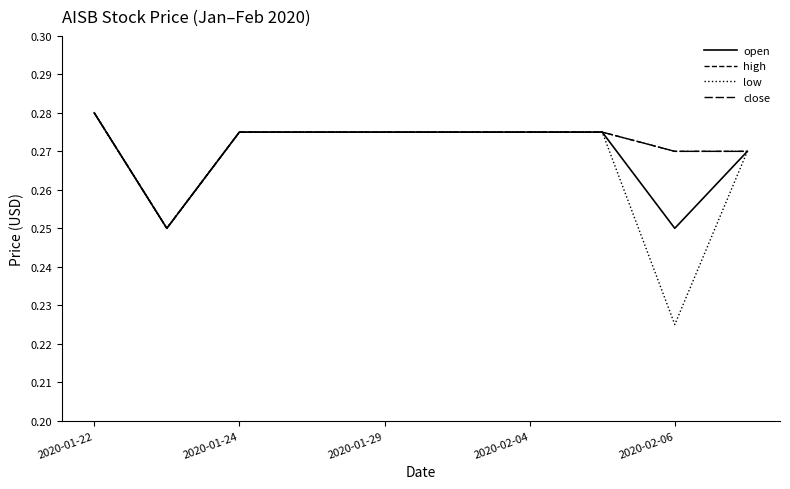

Does the chart have visible grid lines?

No